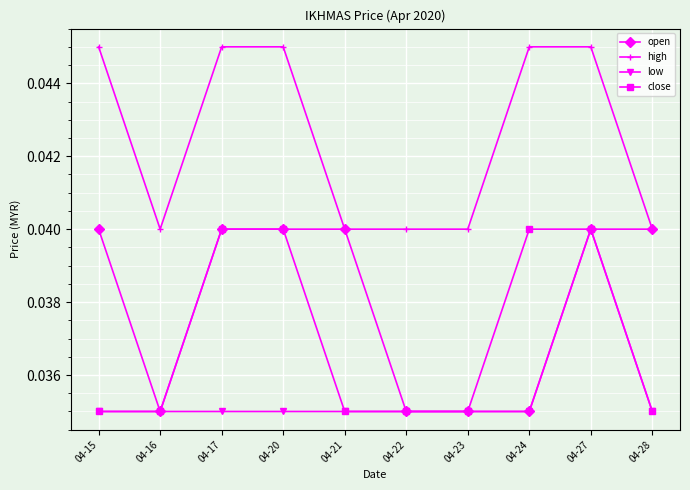

Between 04-20 and 04-24, which series saw the biggest shift?

open